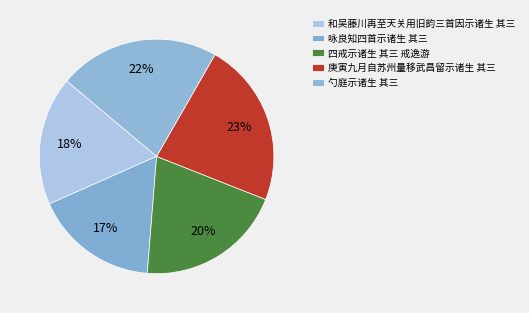

What percentage is the 和吴藤川再至天关用旧韵三首因示诸生 其三 slice, to the nearest percent?

18%